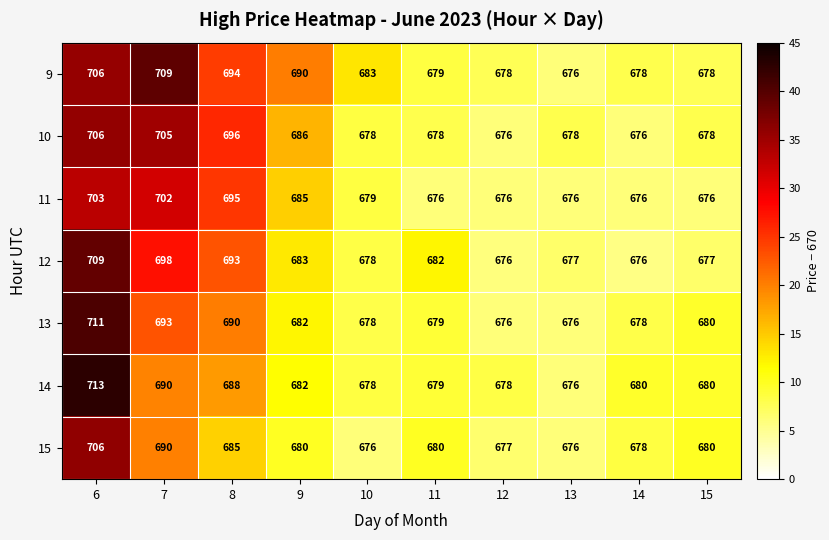

Is the value of 9 at 13 greater than the value of 10 at 15?

No